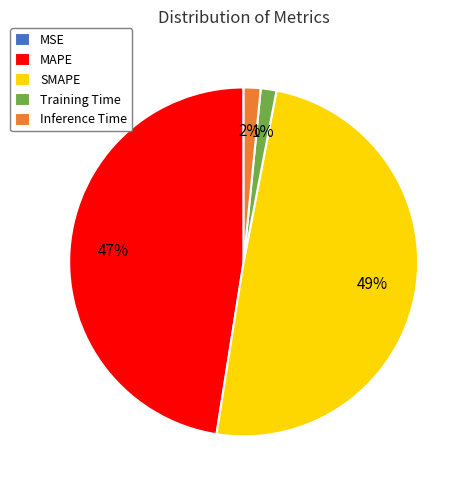

Which category has the biggest portion of the pie?

SMAPE